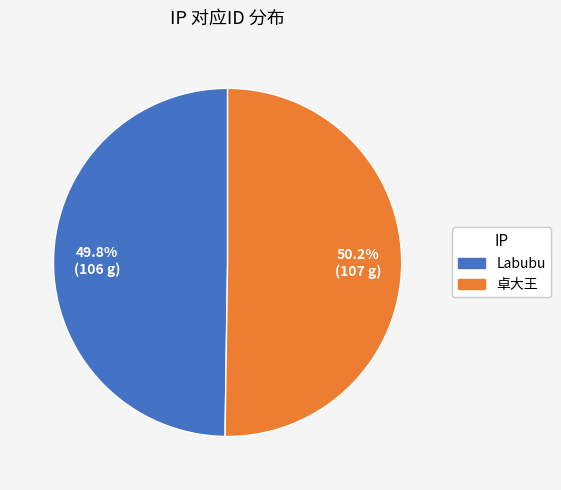

How much of the chart is everything except Labubu?

50.2%